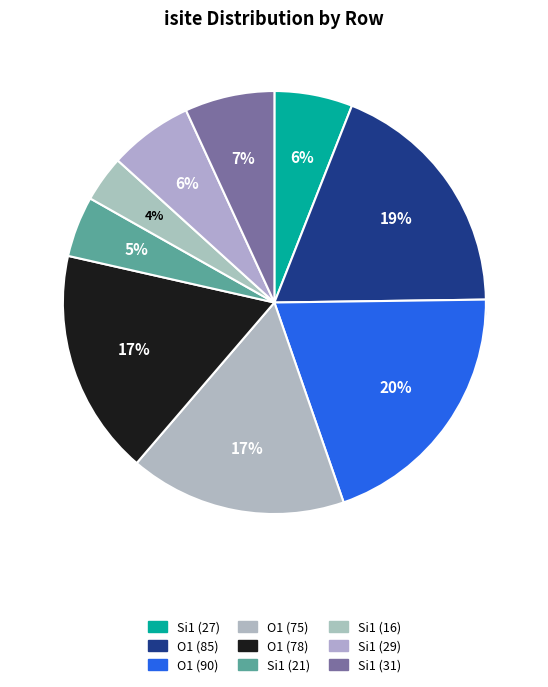

Count the number of slices in the pie.

9